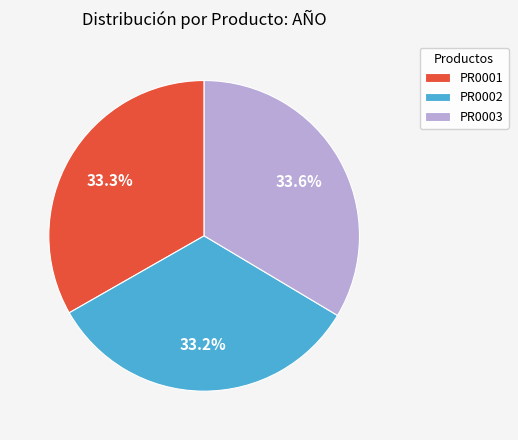

Approximately how many times larger is the value at PR0001 compared to PR0003?

1.0